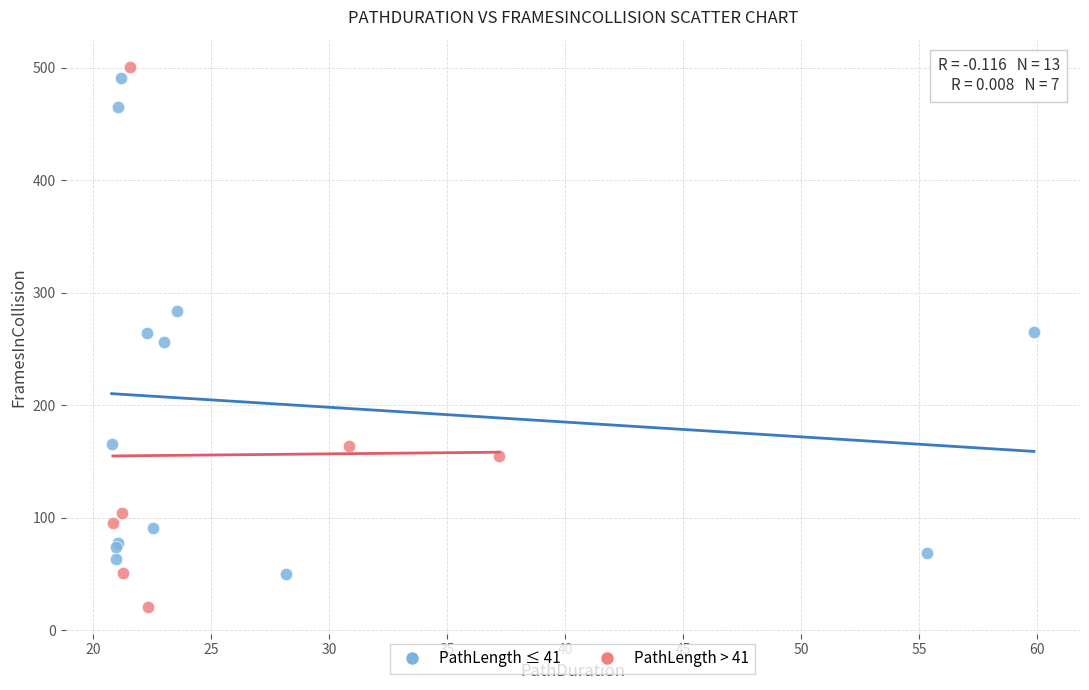

Which series has the largest Y range (max minus min)?

PathLength > 41